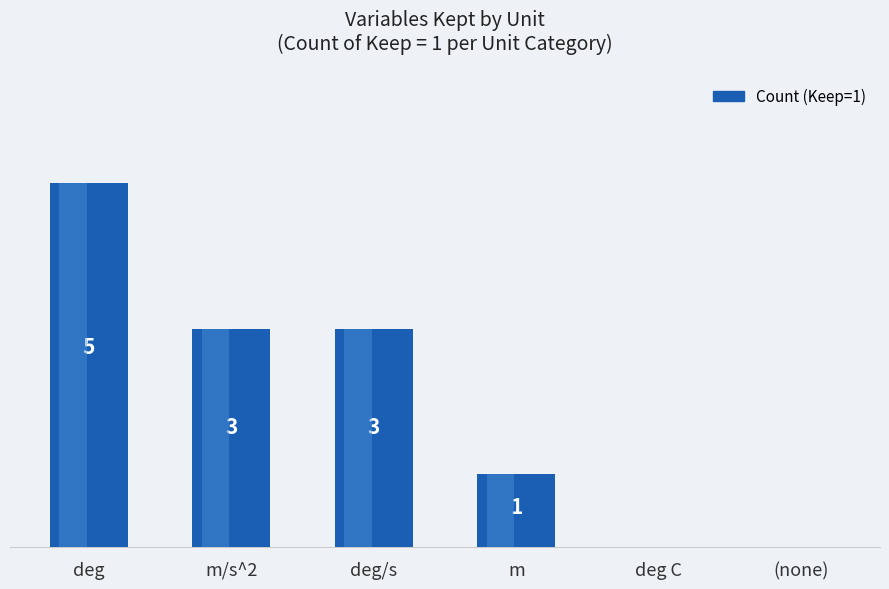

Where does the data first go above 3?

deg